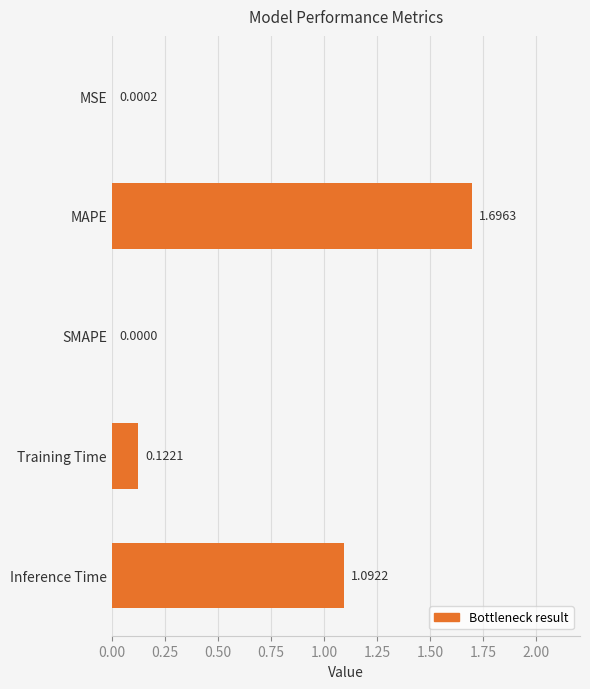

What is the sum of all values?

2.9